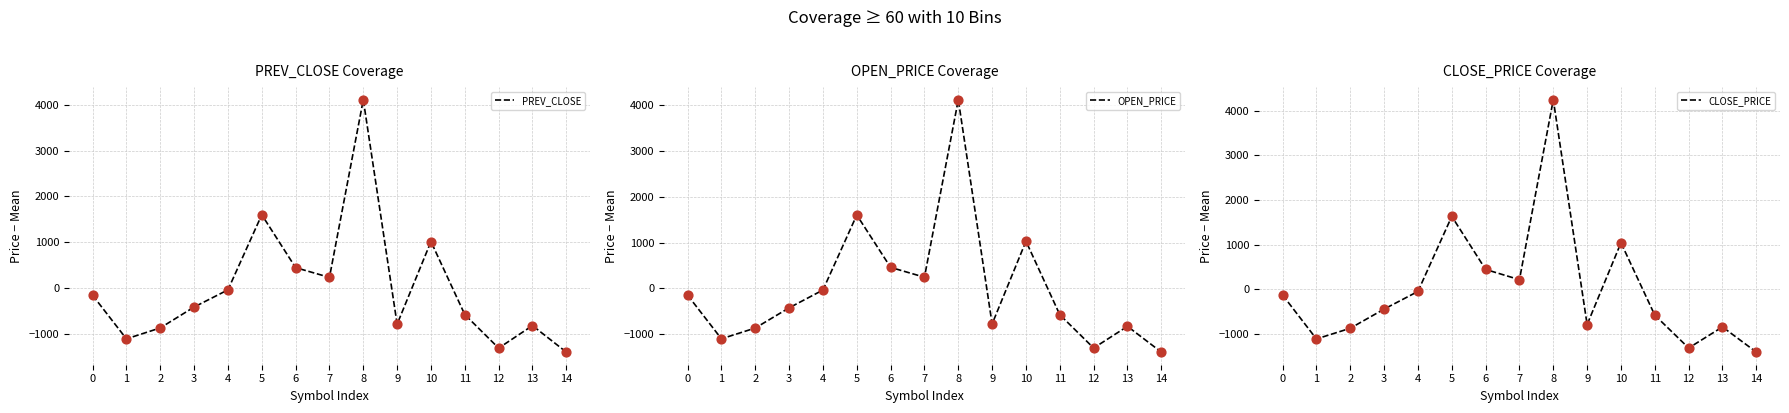

At how many categories does at least one series exceed 1435?

2